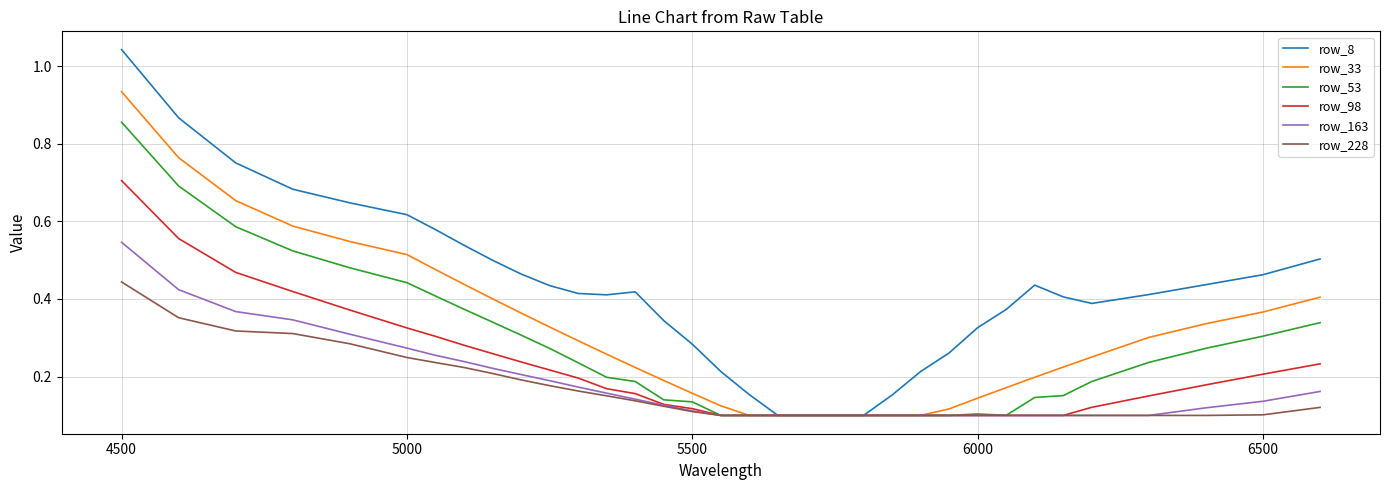

Which series has the largest total across all categories?

row_8